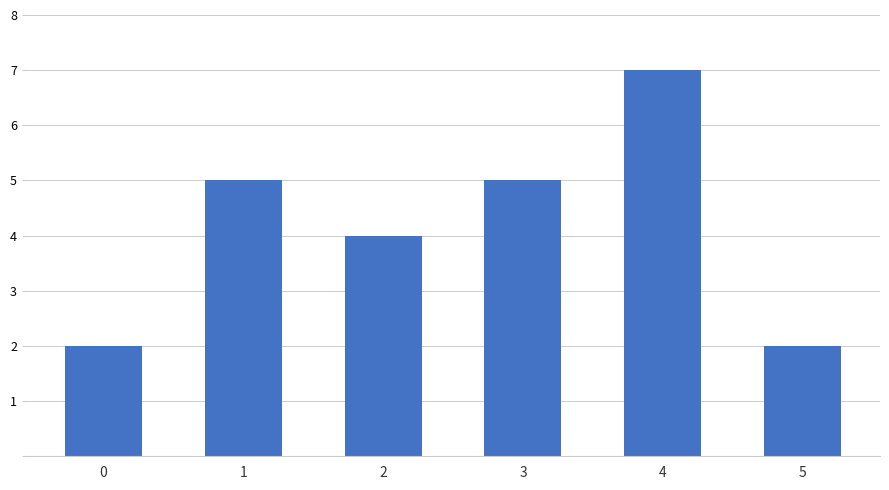

What is the sum of the values at 3 and 4?

12